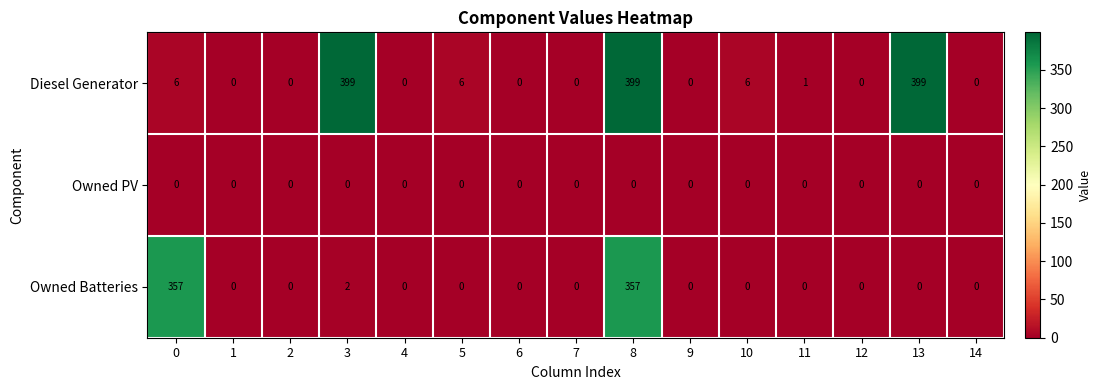

Rank the series by their maximum value, from highest to lowest.

Diesel Generator, Owned Batteries, Owned PV